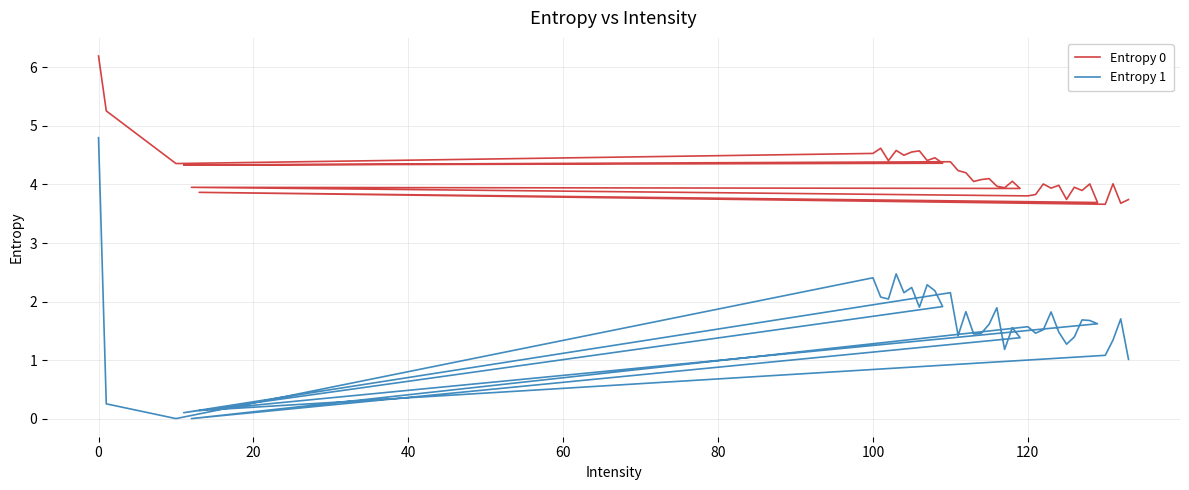

True or false: Entropy 0 and Entropy 1 intersect in this chart.

False